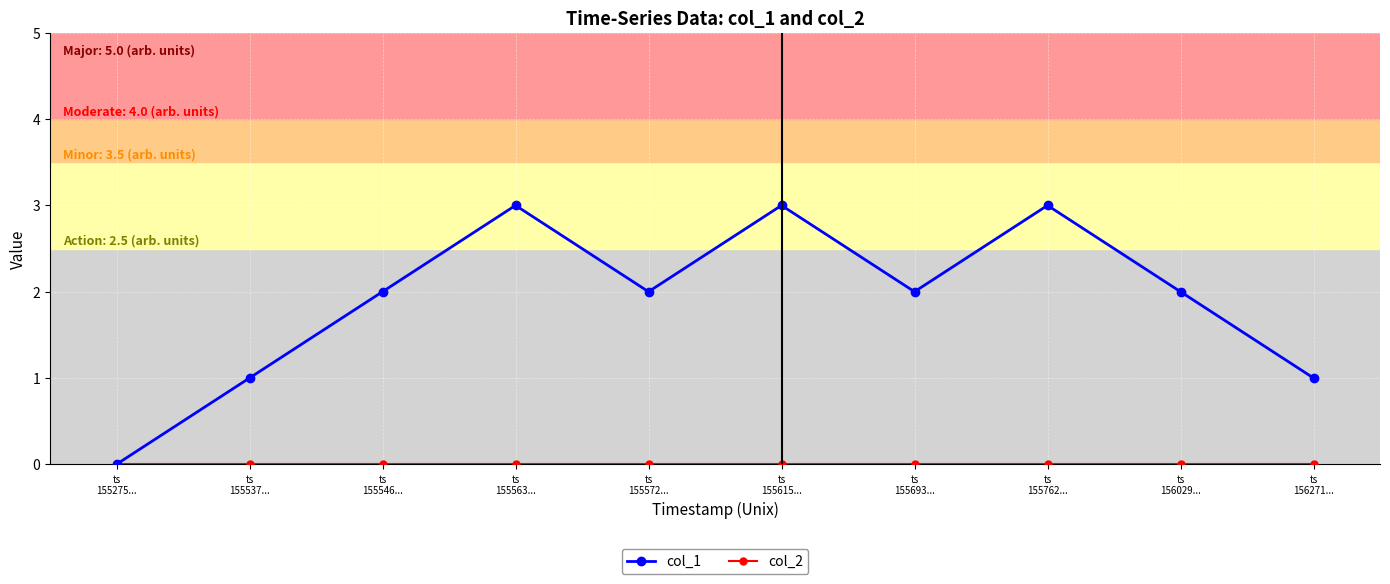

How many lines are shown in the chart?

2